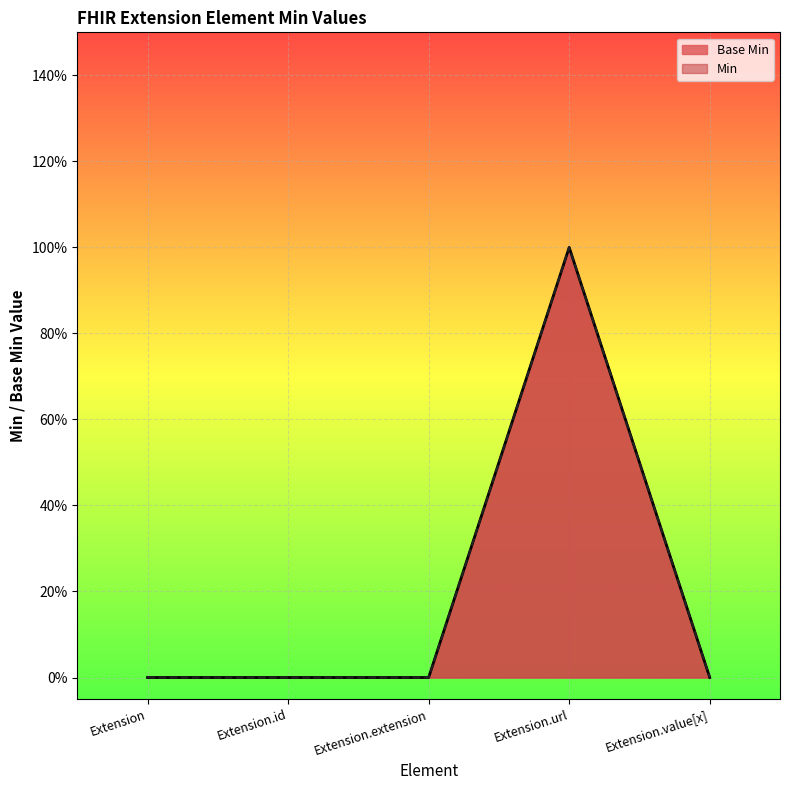

Where is the first local maximum?

Extension.url